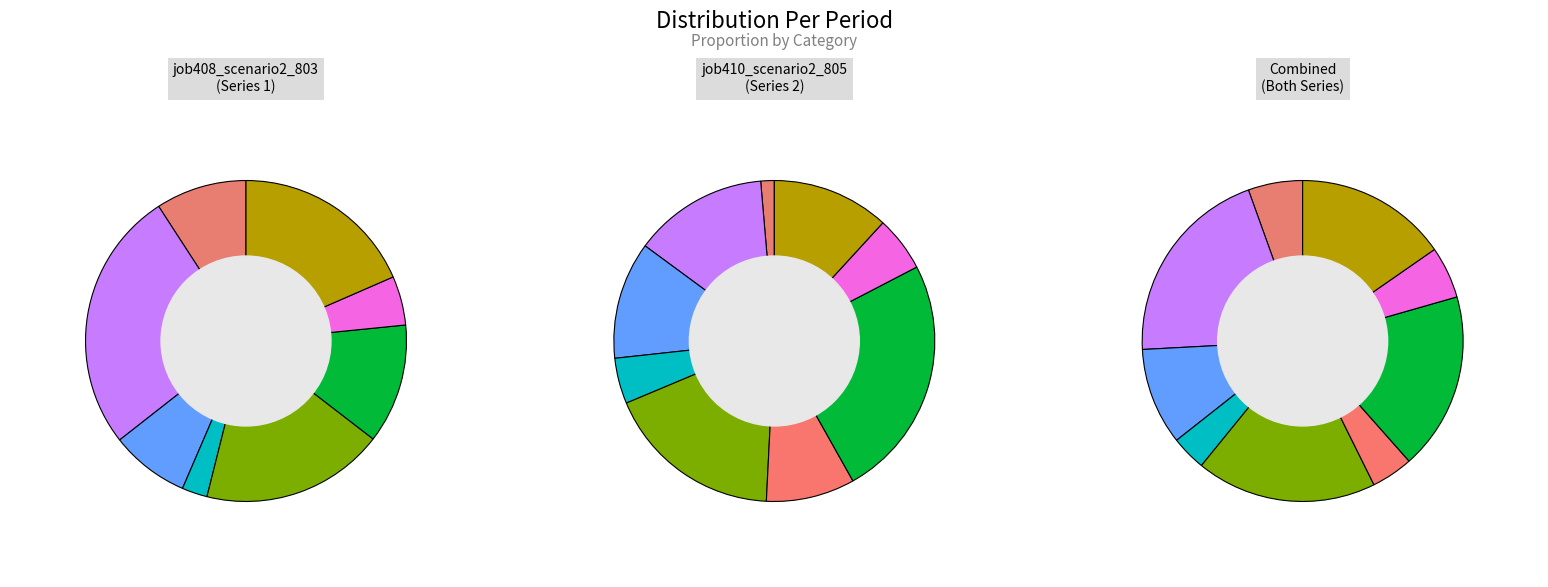

To the nearest percent, what is the combined percentage of in27 and in4?

7%